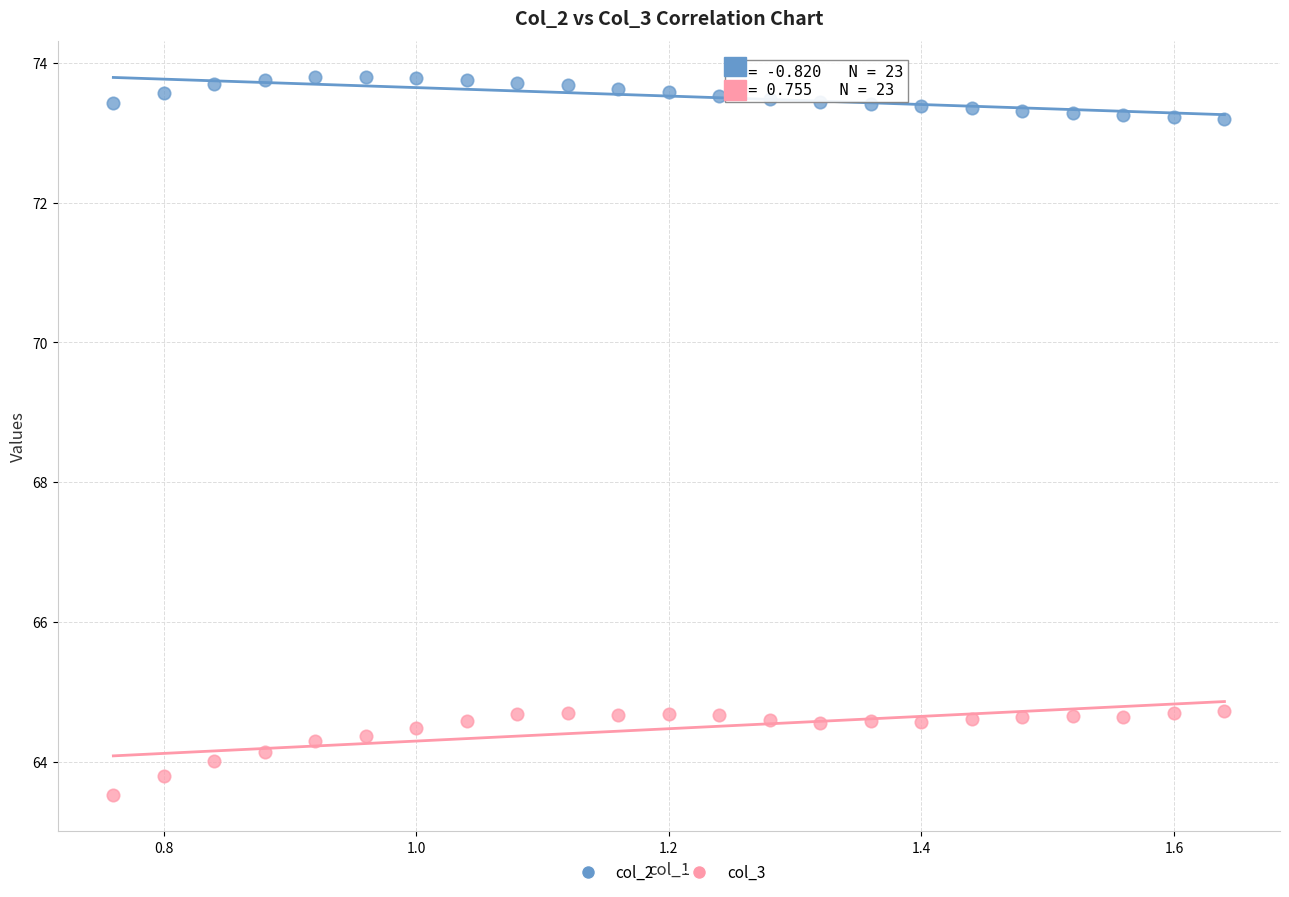

Across all data points, what is the range of Y values (max minus min)?

10.3